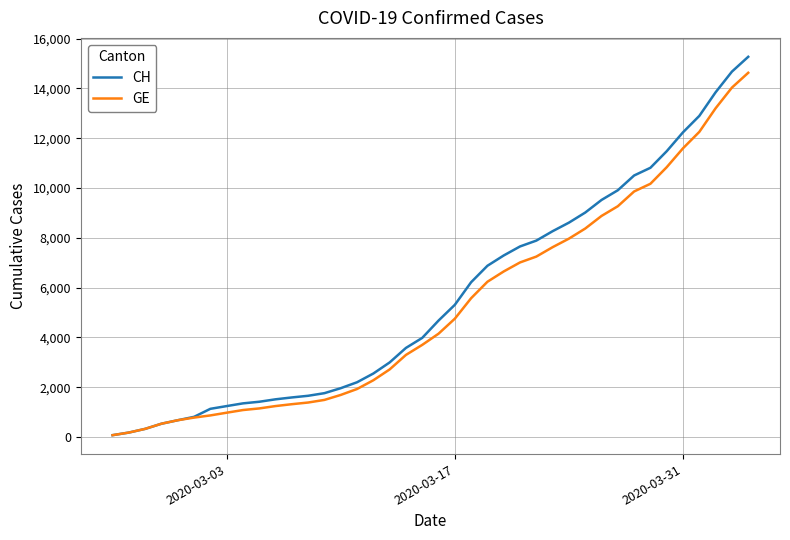

Which series has the largest range (max minus min)?

CH